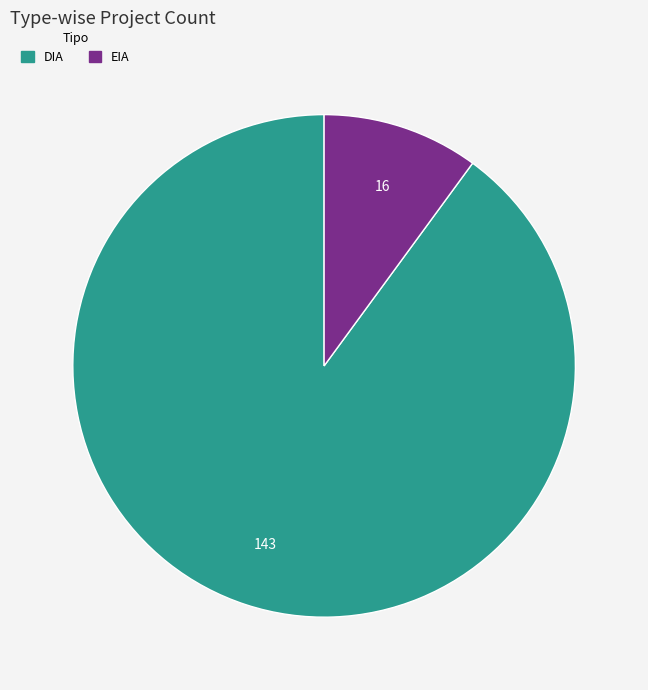

True or false: DIA accounts for 90% of the total.

True